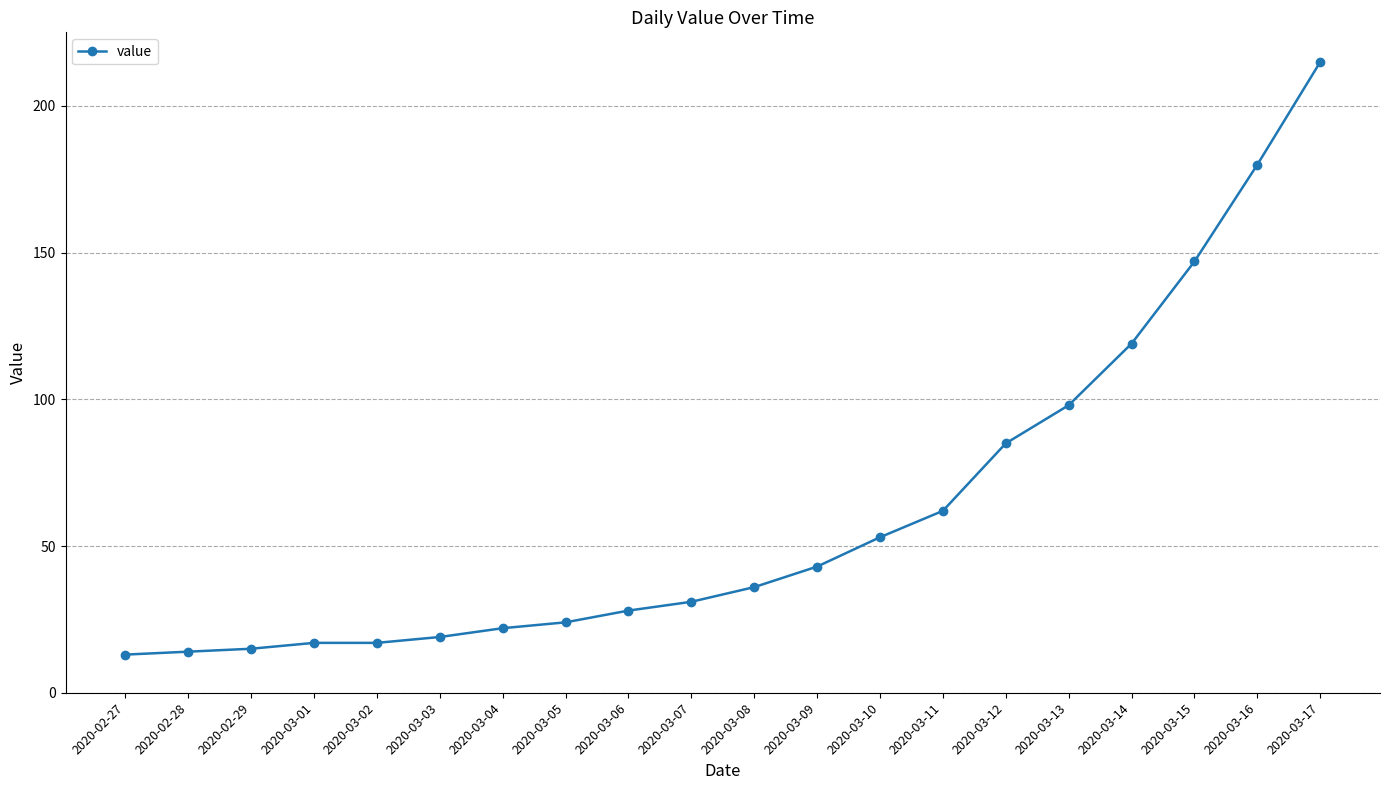

Where is the data nearest to the value 114?

2020-03-14